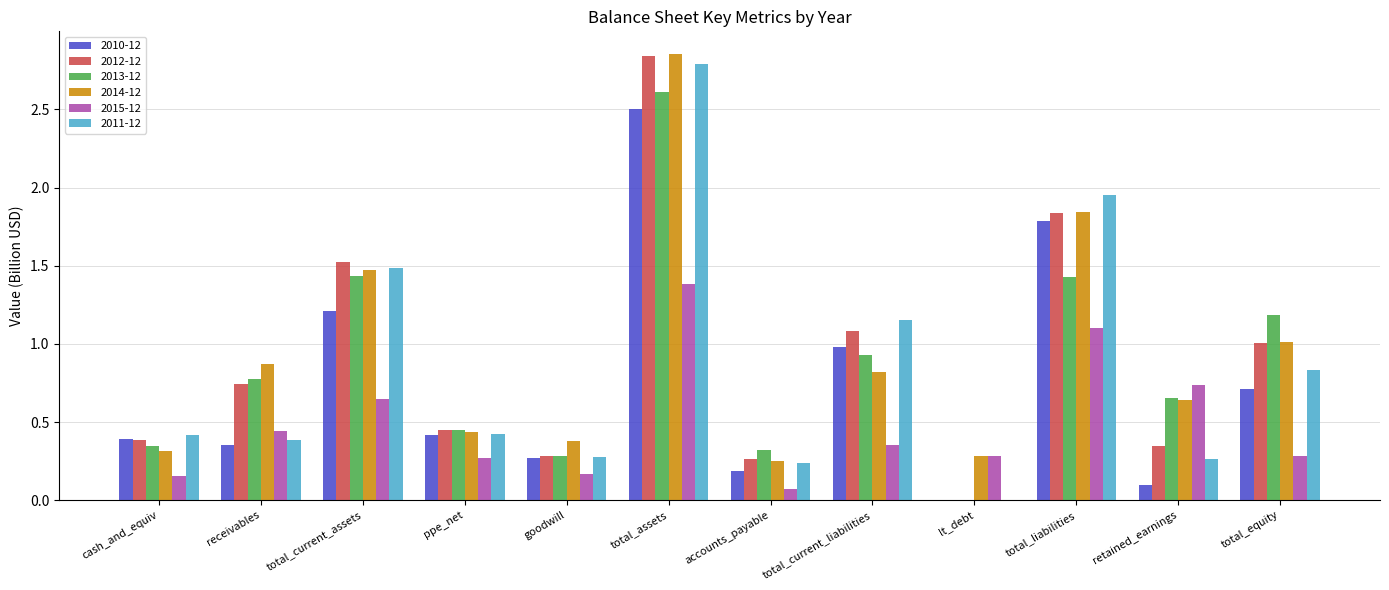

What is the sum of all 2014-12 values?

11.2